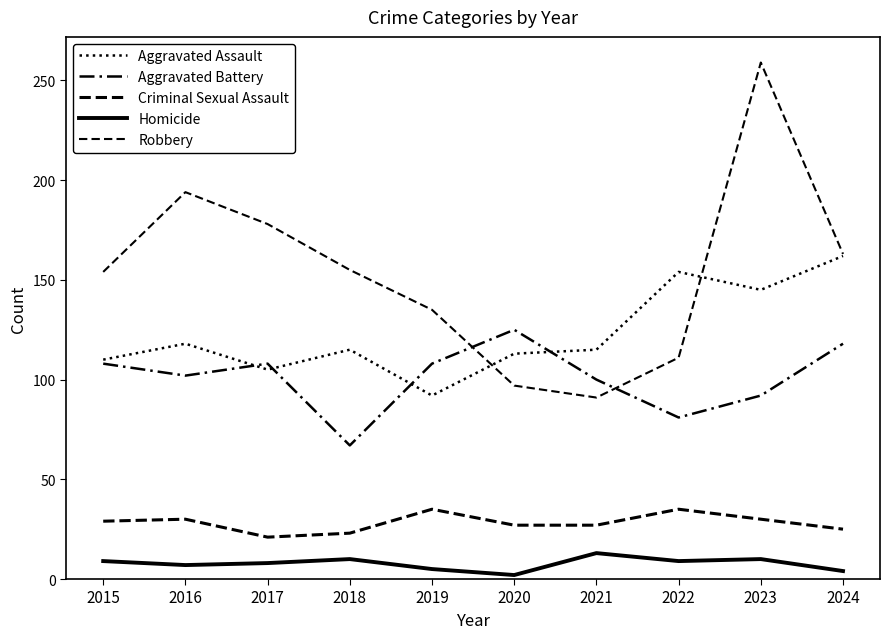

Where is the first local maximum for Homicide?

2018